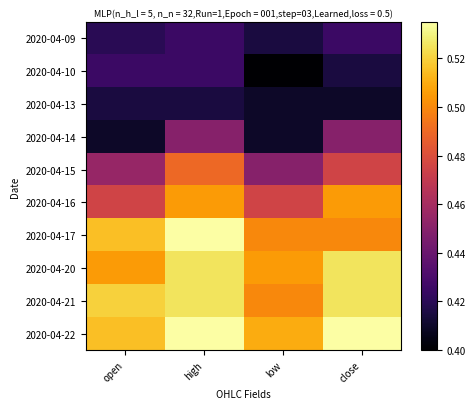

Reading left to right, list all the values displayed in this chart.

2020-04-09: open=0.4	high=0.4	low=0.4	close=0.4
2020-04-10: open=0.4	high=0.4	low=0.4	close=0.4
2020-04-13: open=0.4	high=0.4	low=0.4	close=0.4
2020-04-14: open=0.4	high=0.5	low=0.4	close=0.5
2020-04-15: open=0.5	high=0.5	low=0.5	close=0.5
2020-04-16: open=0.5	high=0.5	low=0.5	close=0.5
2020-04-17: open=0.5	high=0.5	low=0.5	close=0.5
2020-04-20: open=0.5	high=0.5	low=0.5	close=0.5
2020-04-21: open=0.5	high=0.5	low=0.5	close=0.5
2020-04-22: open=0.5	high=0.5	low=0.5	close=0.5